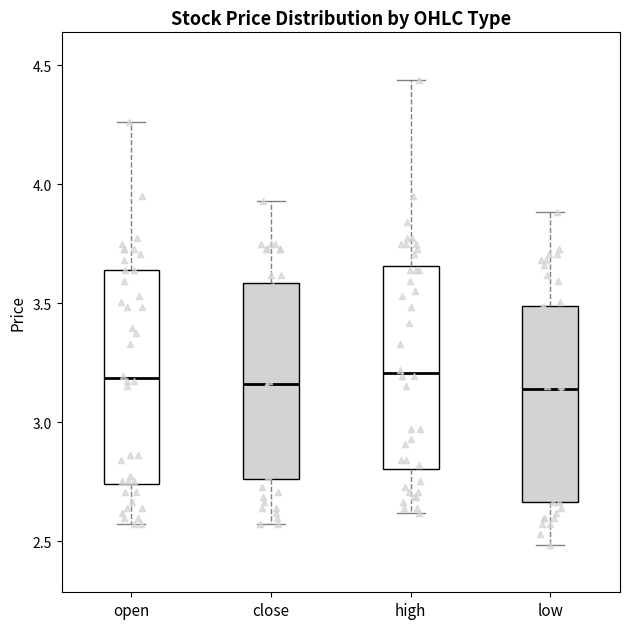

Reading left to right, transcribe this box plot: for each box, give where its median line is, the range the box spans, and where its two whiskers end, as read against the y-axis. The values are not printed on the chart, so give them approximately, as read against the axis.

open: median 3.20, box 2.75 to 3.65, whiskers 2.55 to 4.25
close: median 3.15, box 2.75 to 3.60, whiskers 2.55 to 3.95
high: median 3.20, box 2.80 to 3.65, whiskers 2.60 to 4.45
low: median 3.15, box 2.65 to 3.50, whiskers 2.50 to 3.90